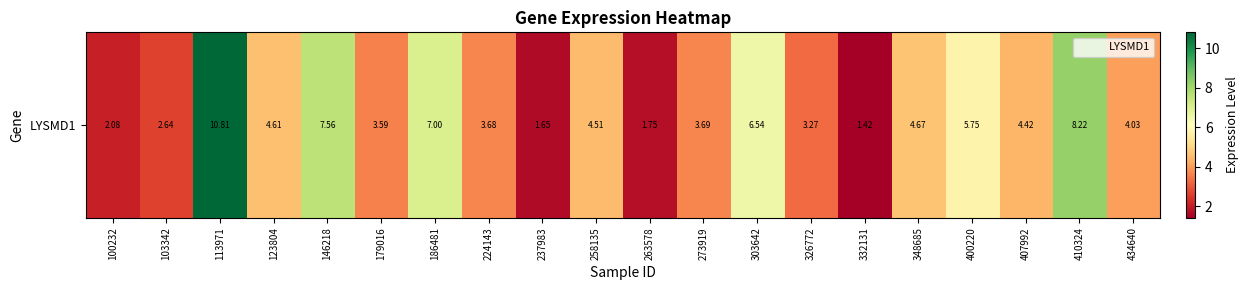

True or false: the data shows 2.1 at 123804.

False